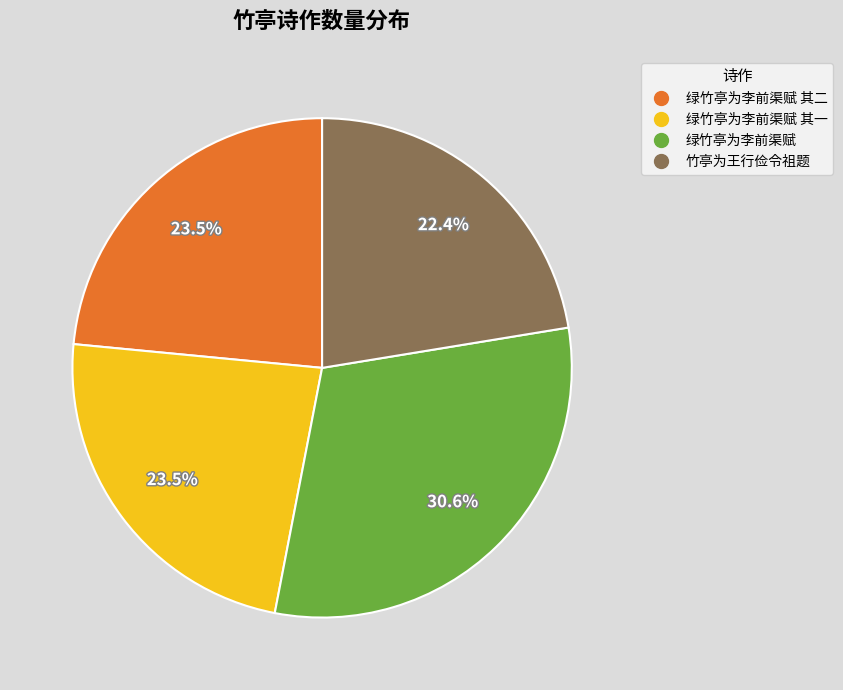

Is there a majority slice in this chart?

No